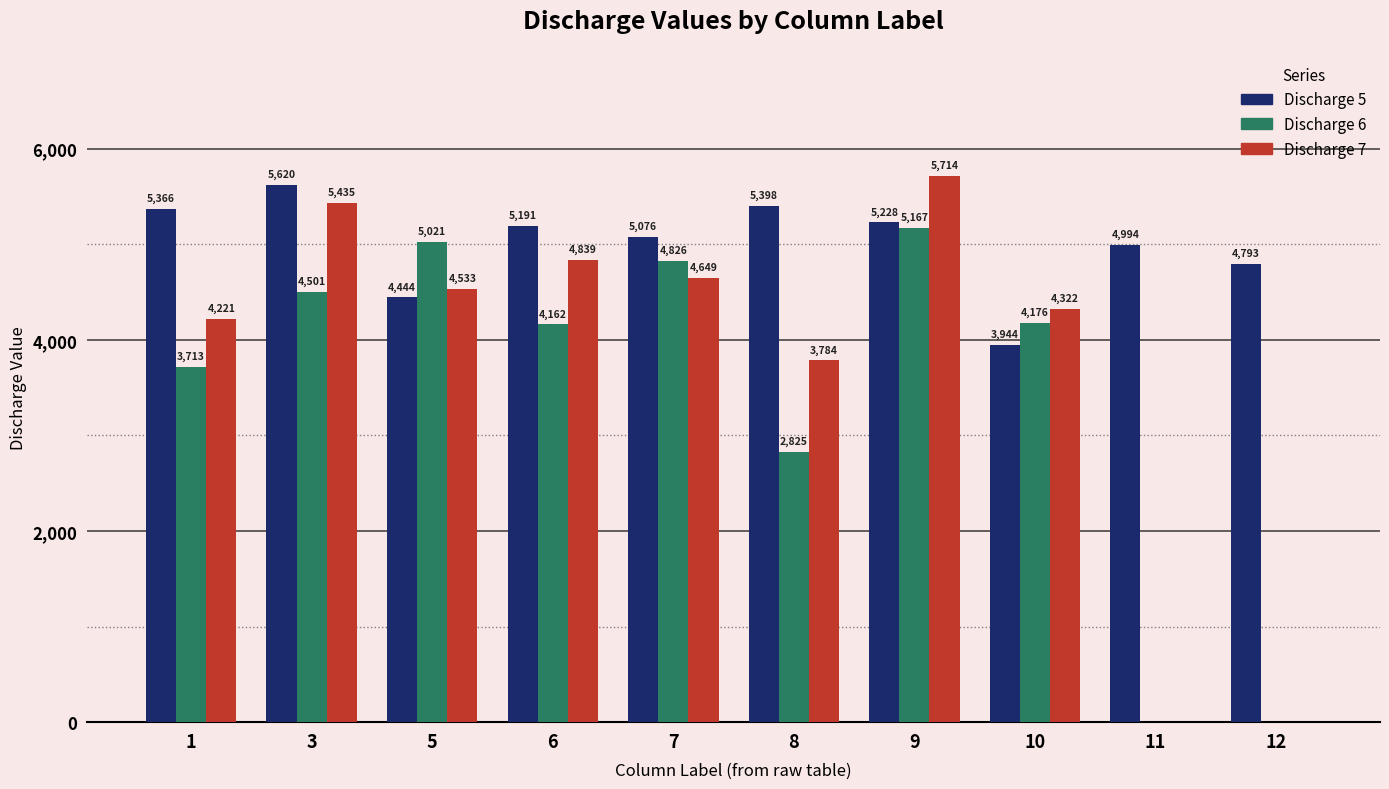

Count the number of categories in the chart.

10